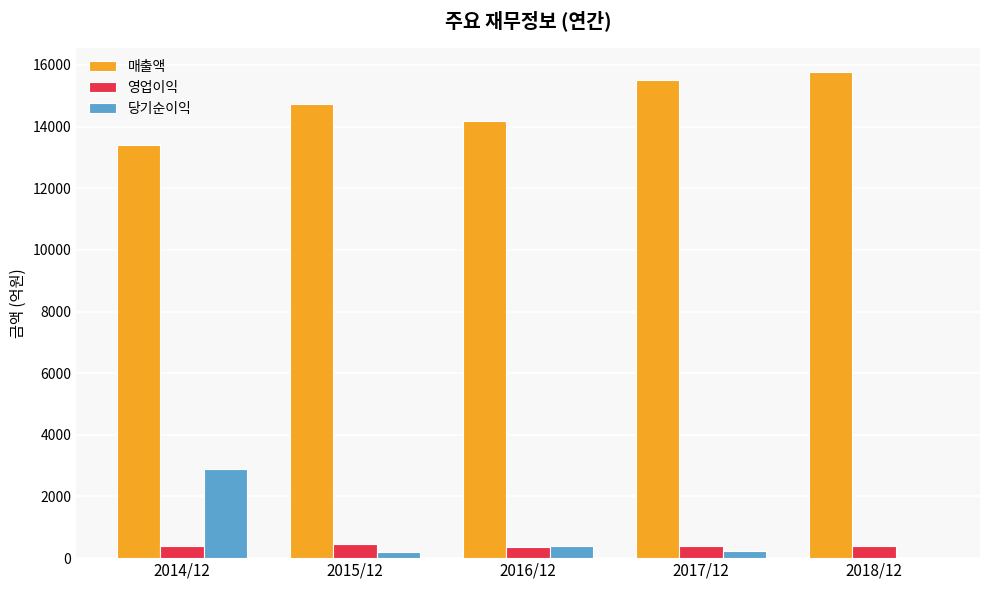

Does the chart contain stacked bars?

No